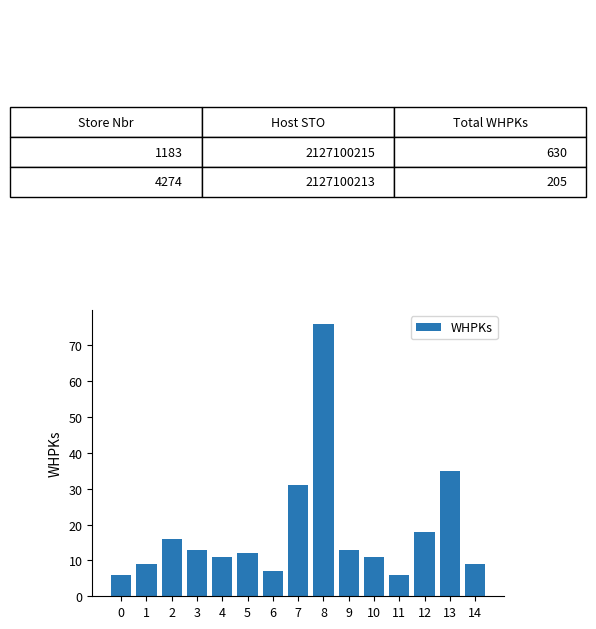

What is the ratio of the value at 7 to the value at 1?

3.4